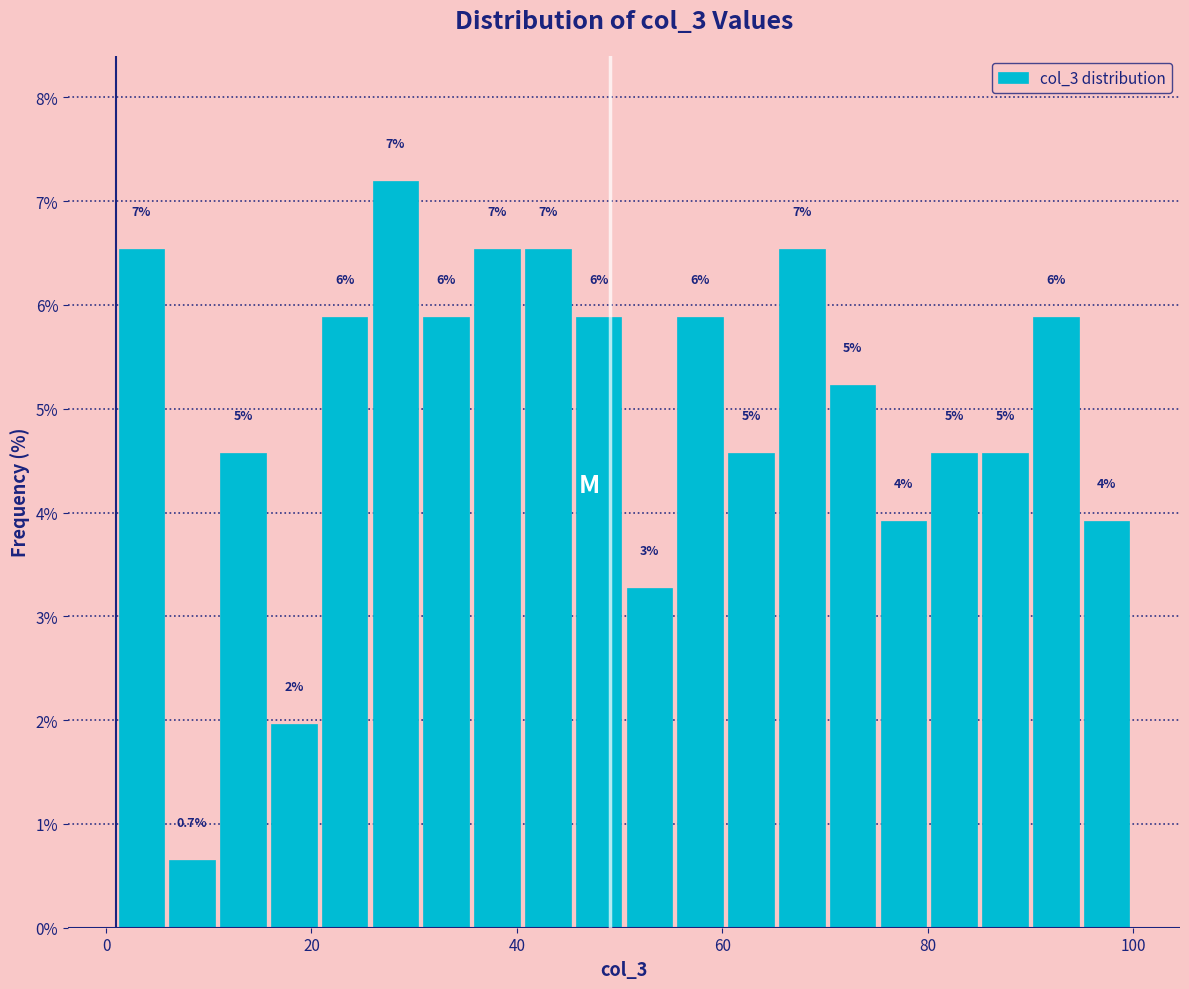

Around what value on the x-axis is the tallest bar? Give the approximate position of its centre, as read against the axis.

28